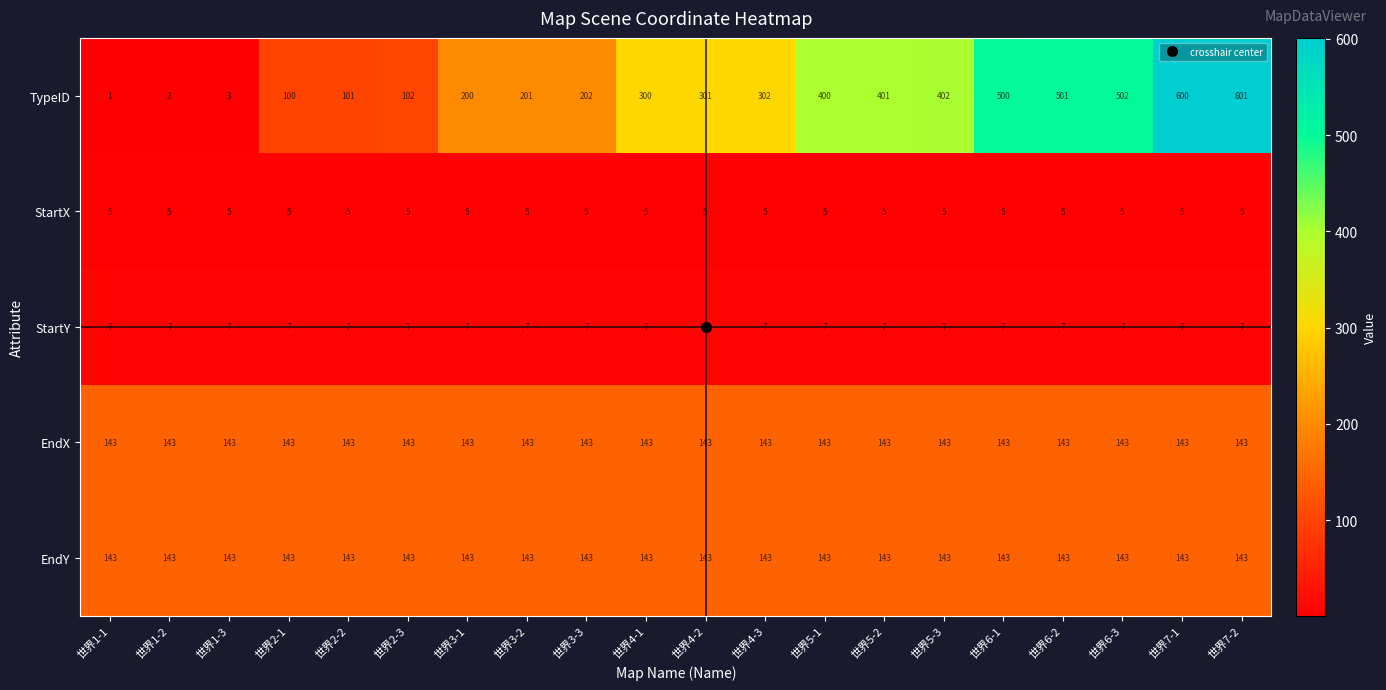

The EndX series shows 90 at 世界3-3. True or false?

False